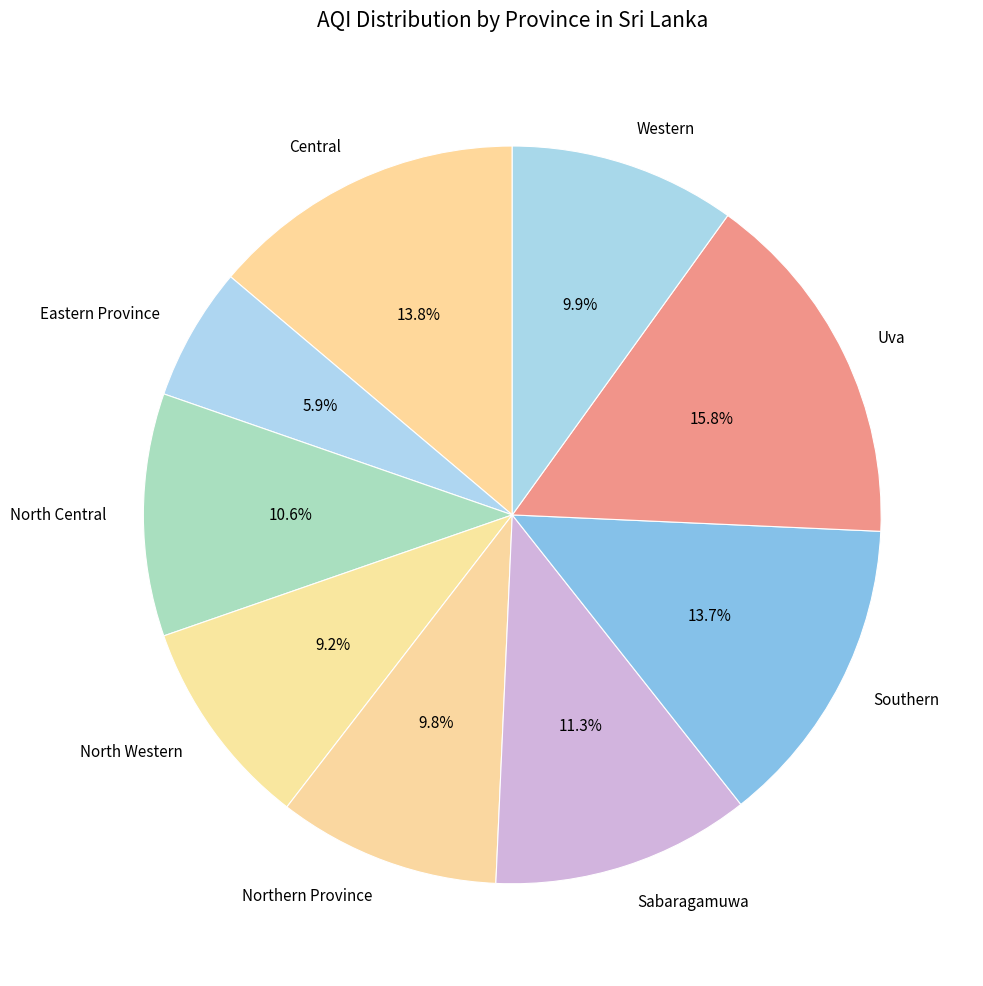

What is the ratio of the value at Central to the value at Northern Province?

1.4